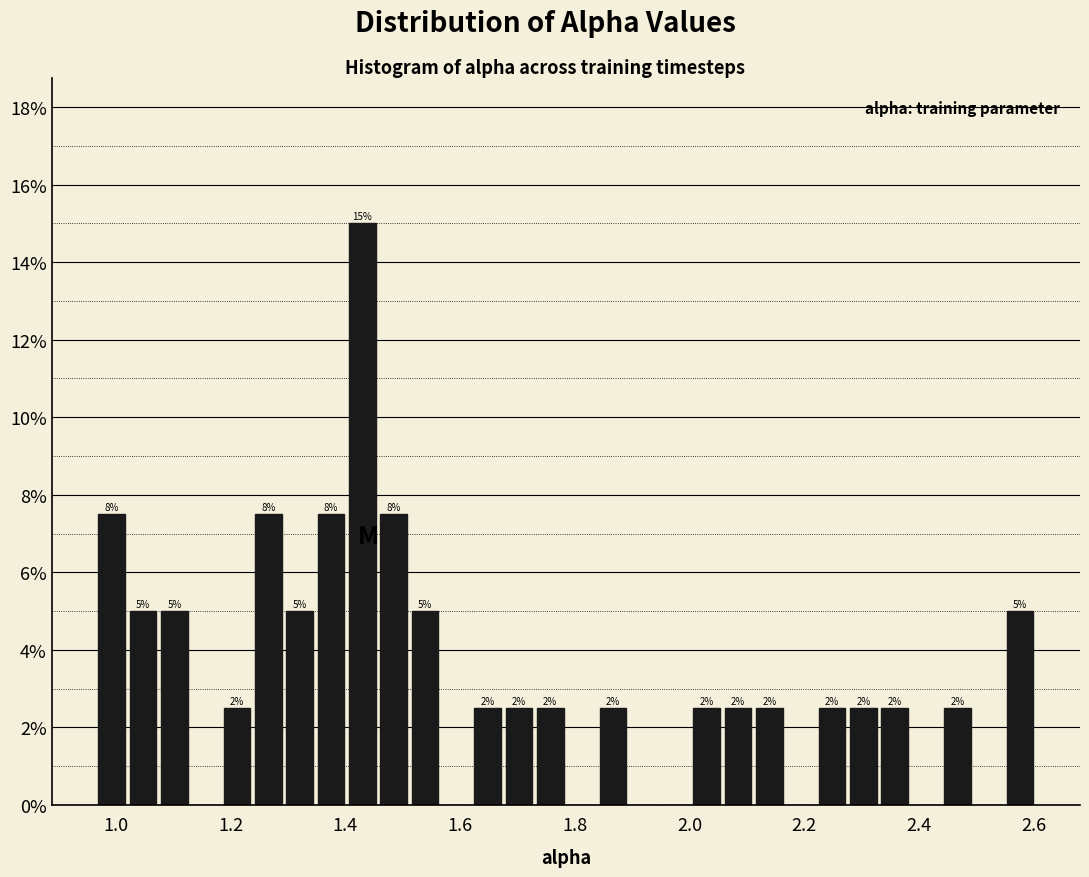

Around what value on the x-axis is the tallest bar? Give the approximate position of its centre, as read against the axis.

1.42